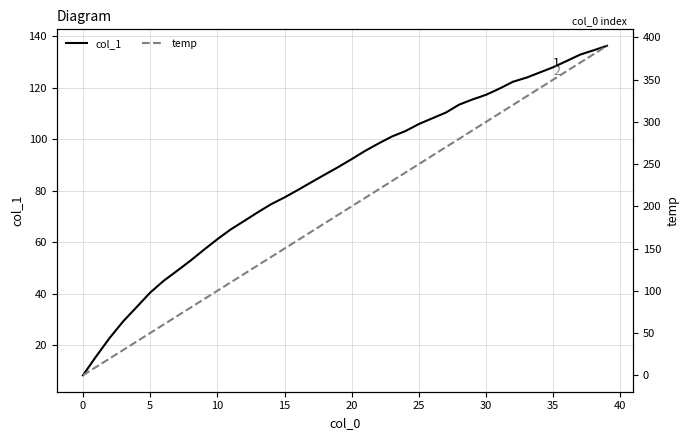

What is the difference between the temp values at 25 and 13?

120.0